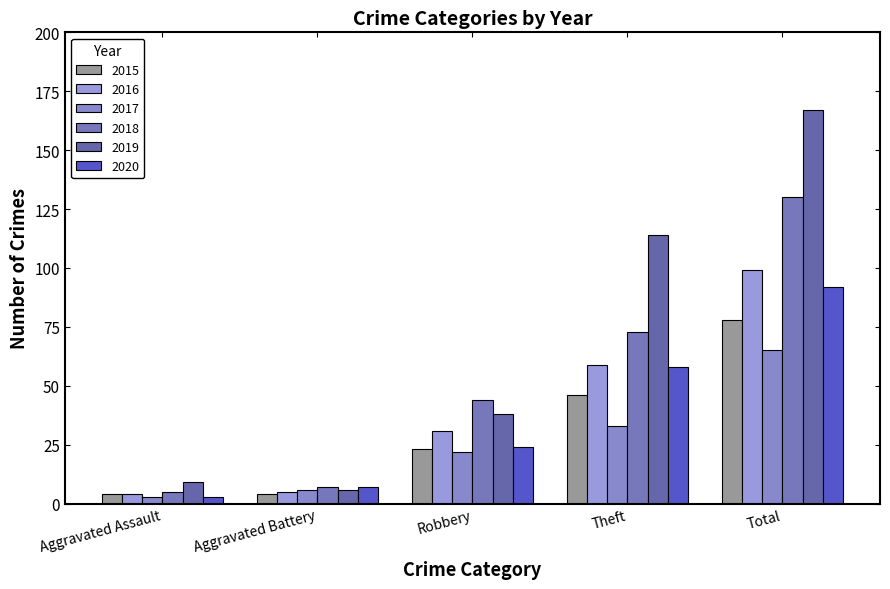

Rank the series at Aggravated Assault from highest to lowest value.

2019, 2018, 2015, 2016, 2017, 2020